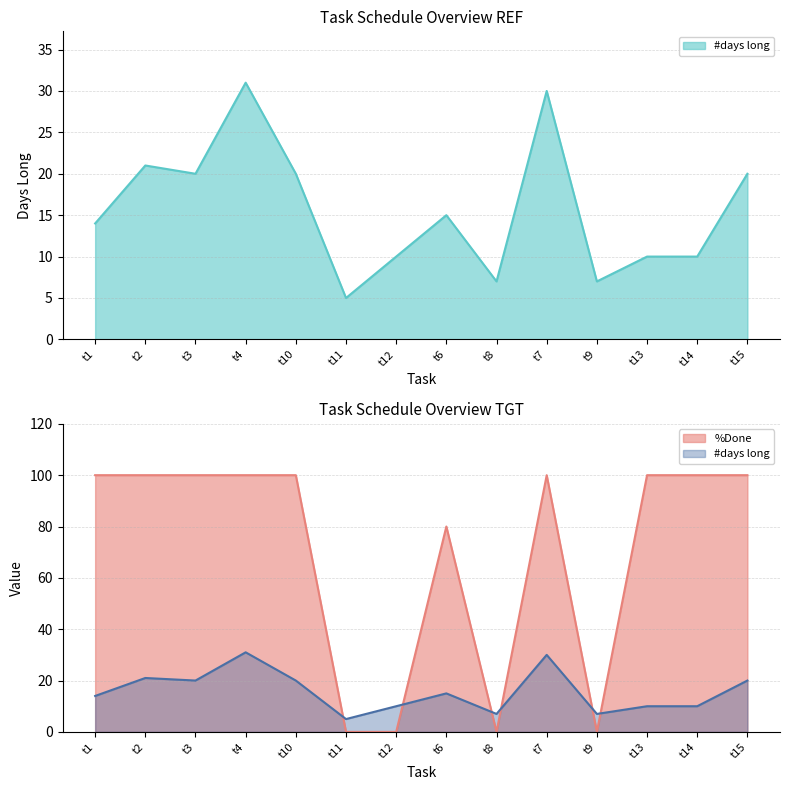

At which category does #days long reach its first local peak?

t2